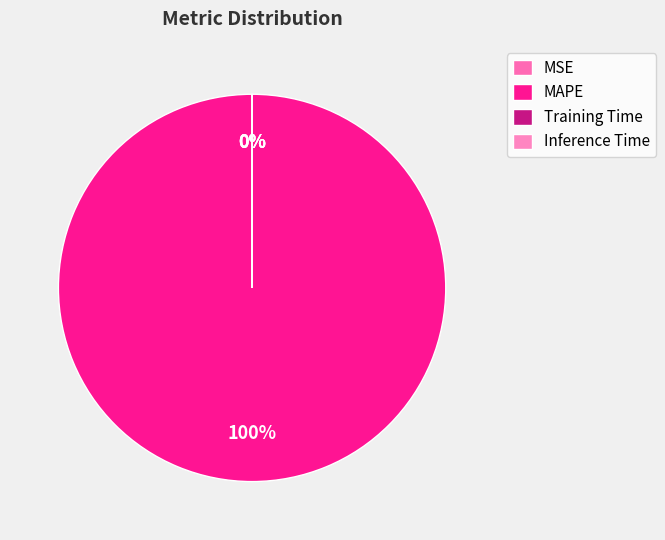

To the nearest percent, what is the average slice percentage?

25%